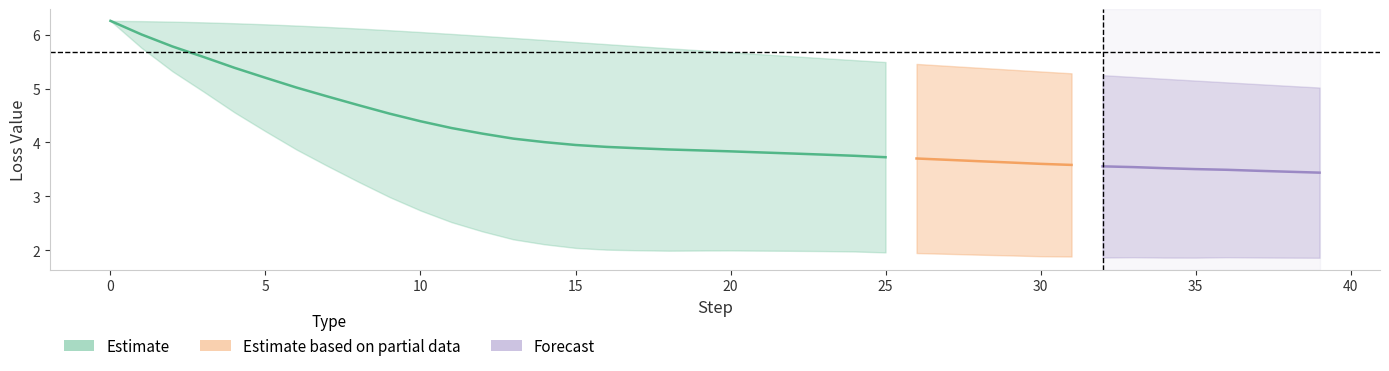

What is the sum of the Current Loss values at 25 and 12?

4.3